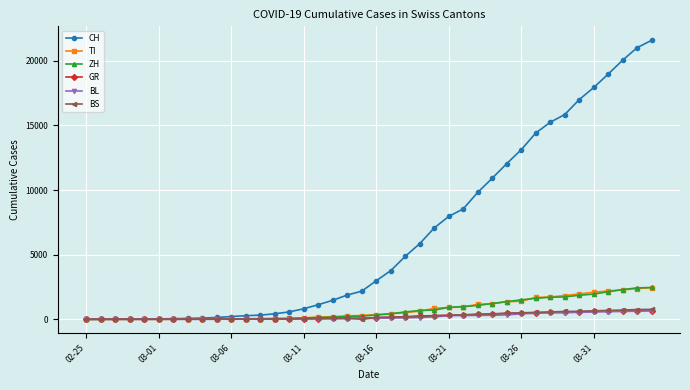

At how many categories does at least one series exceed 19550?

3